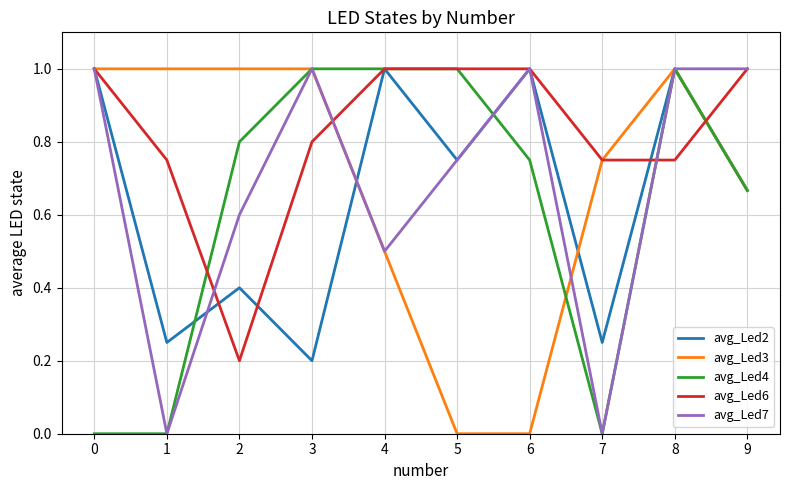

Does the chart have visible grid lines?

Yes